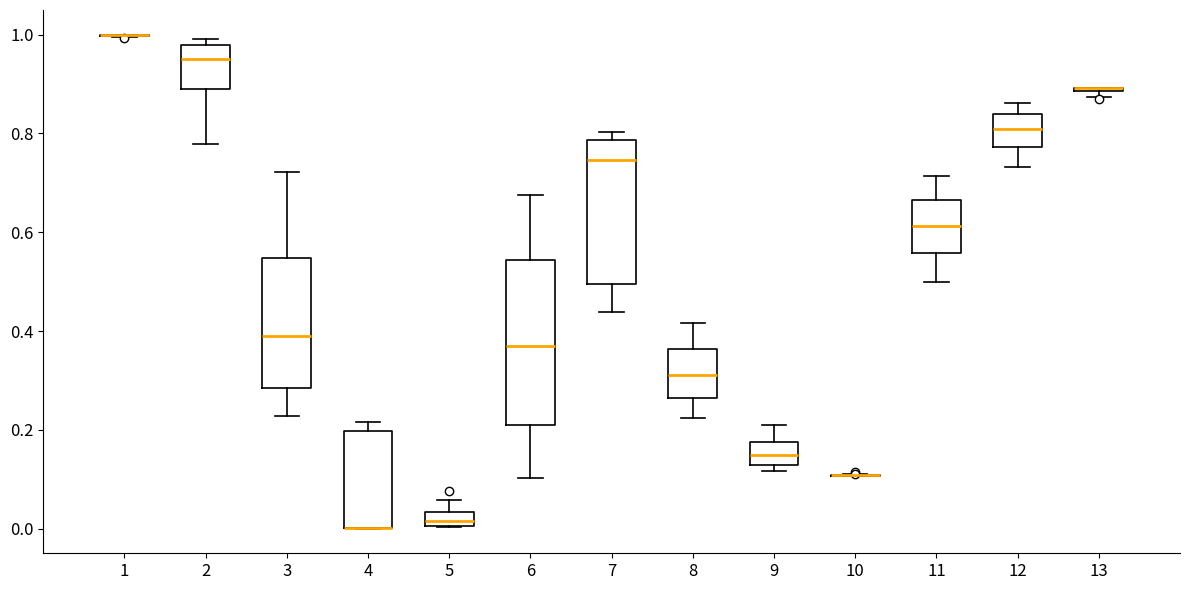

Which box is the tallest, from its lower edge to its upper edge?

6